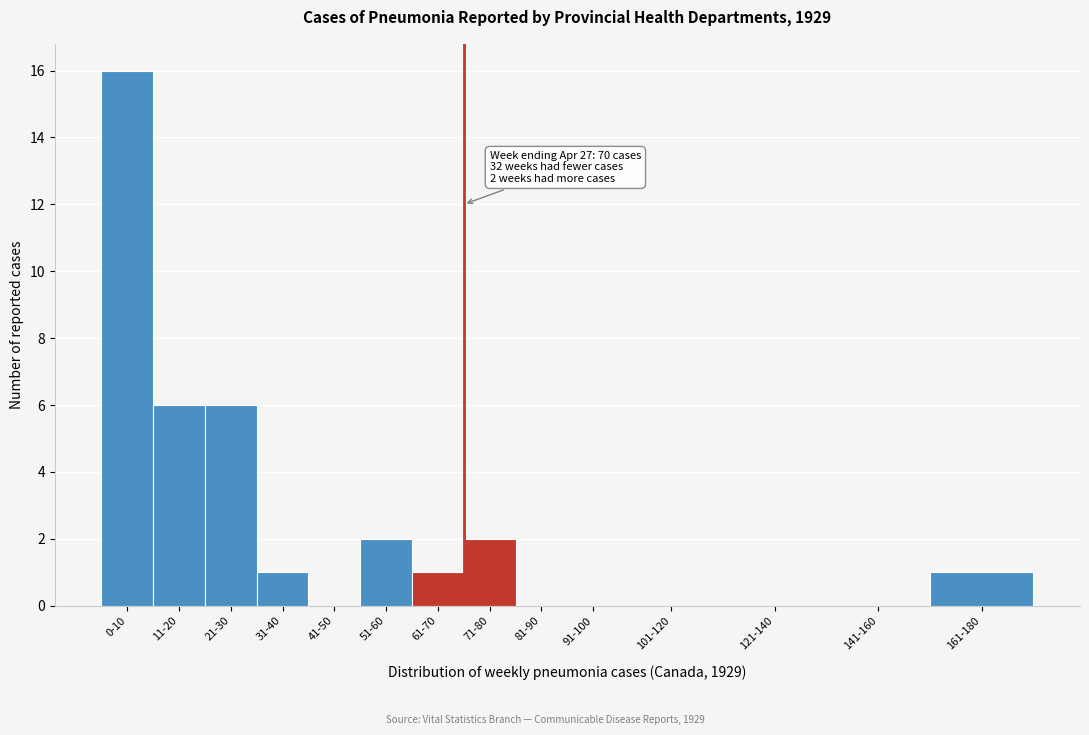

Reading left to right, list all the values displayed in this chart.

0-10=16	11-20=6	21-30=6	31-40=1	41-50=0	51-60=2	61-70=1	71-80=2	81-90=0	91-100=0	101-120=0	121-140=0	141-160=0	161-180=1